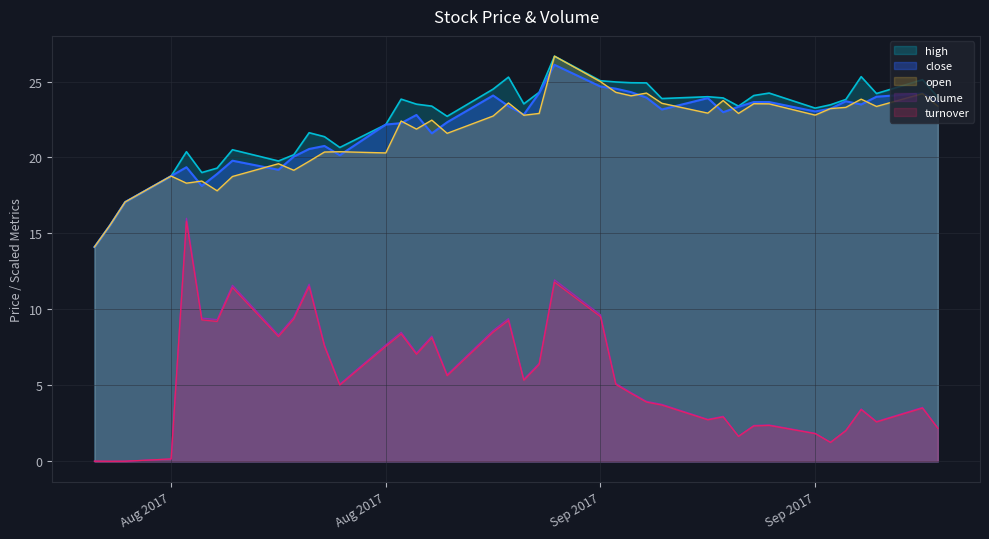

True or false: open and volume intersect in this chart.

False